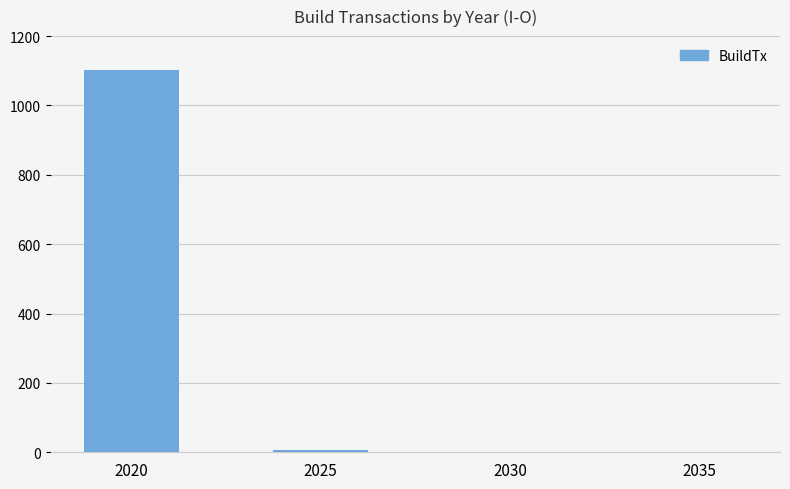

What is the maximum value shown in the chart?

1101.2